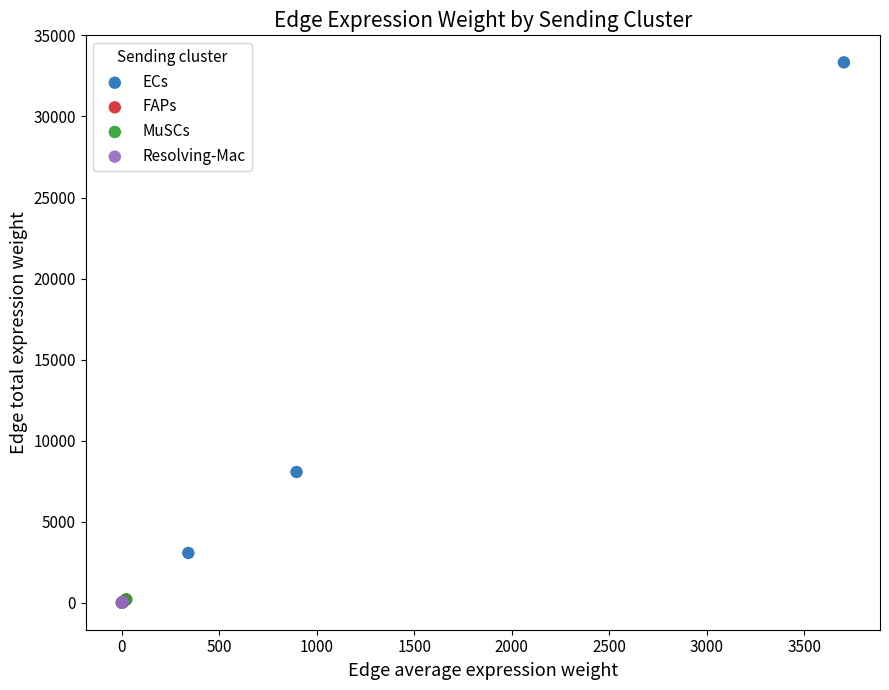

Which series contains the highest Y value?

ECs